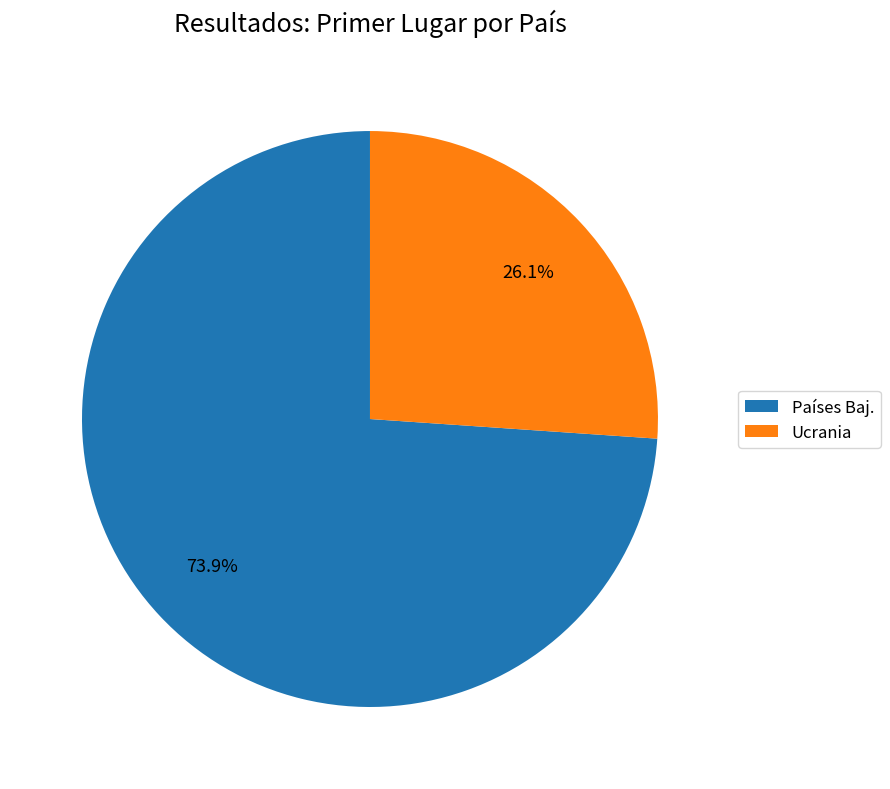

Which category has the smallest portion of the pie?

Ucrania